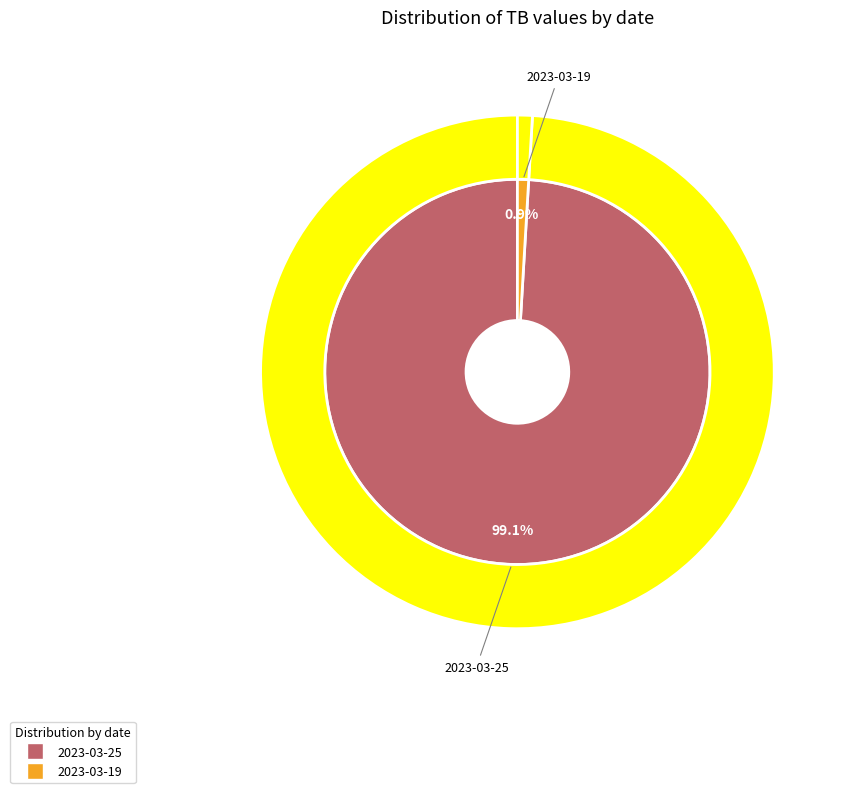

To the nearest percent, what is the combined percentage of 2023-03-19 and 2023-03-25?

100%